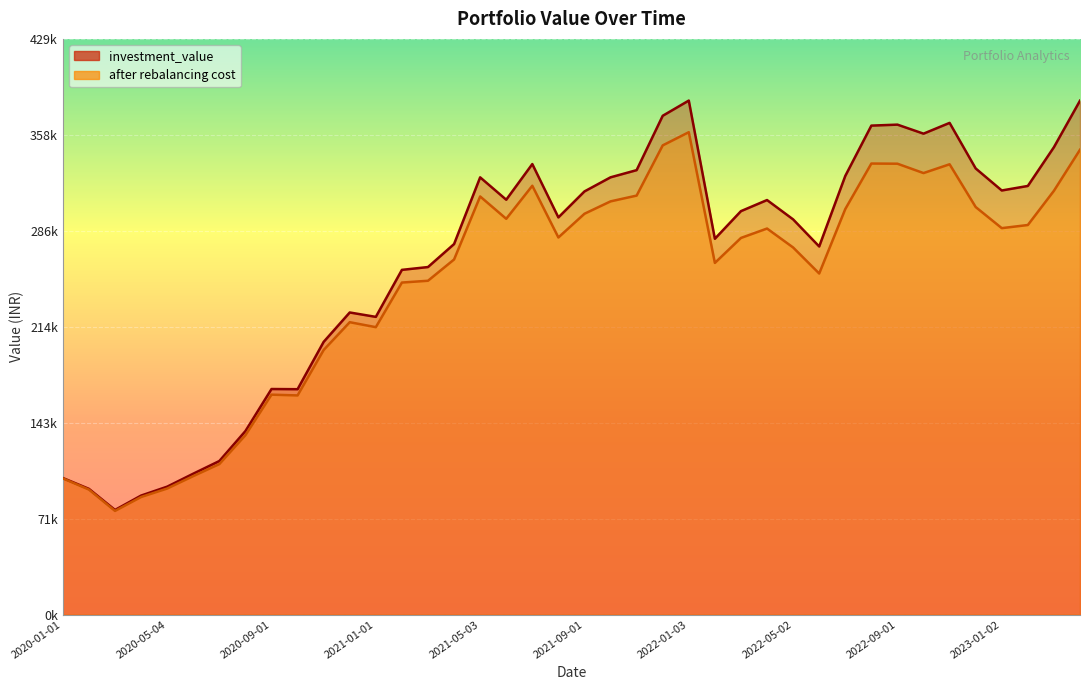

True or false: after rebalancing cost has a value of 336169.0 at 2022-11-01.

True